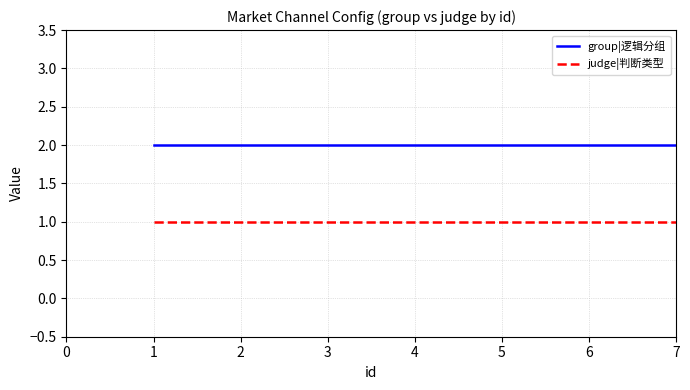

How many lines are shown in the chart?

2